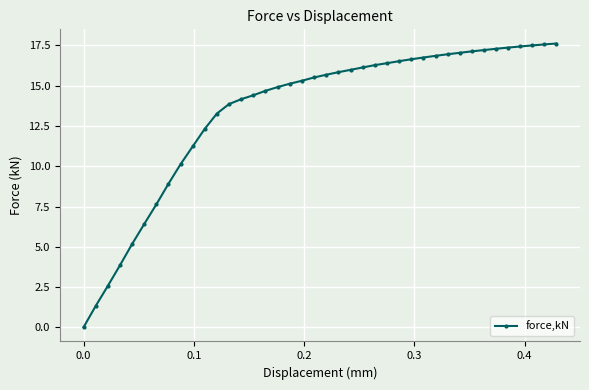

What is the value of the 11th point from the left?

12.3